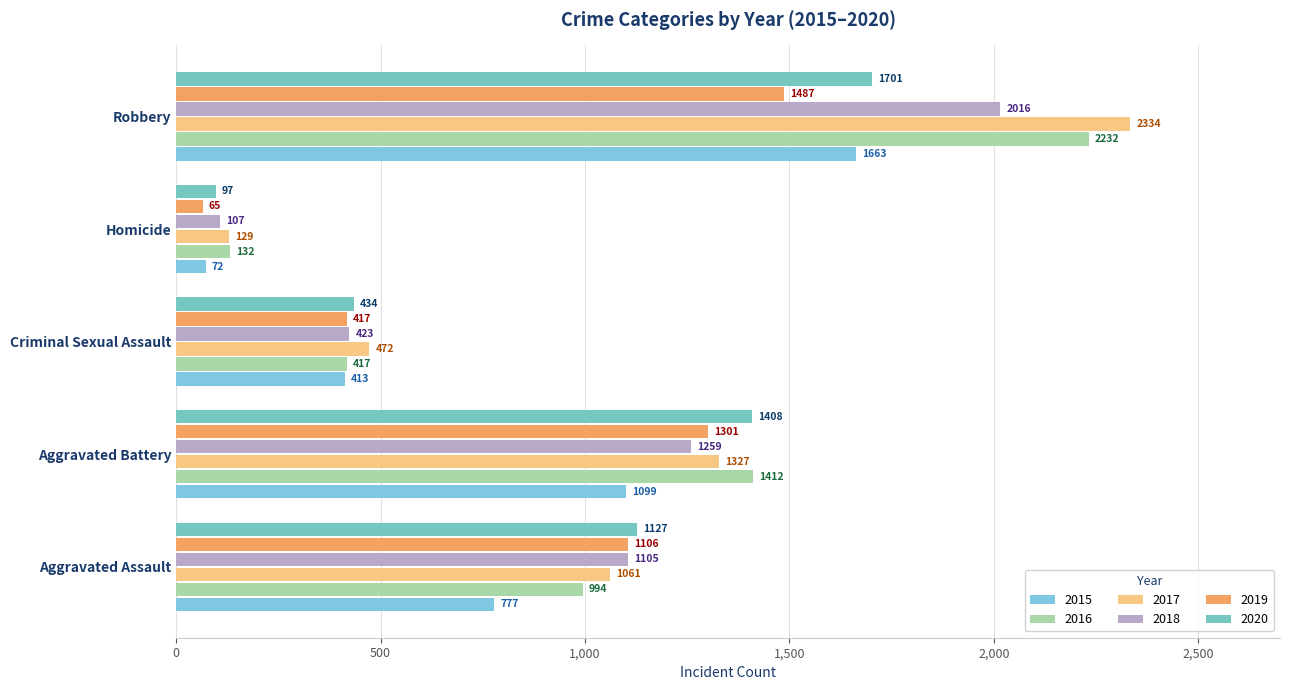

Reading left to right, what are all the values shown in this chart?

2015: Aggravated Assault=777	Aggravated Battery=1099	Criminal Sexual Assault=413	Homicide=72	Robbery=1663
2016: Aggravated Assault=994	Aggravated Battery=1412	Criminal Sexual Assault=417	Homicide=132	Robbery=2232
2017: Aggravated Assault=1061	Aggravated Battery=1327	Criminal Sexual Assault=472	Homicide=129	Robbery=2334
2018: Aggravated Assault=1105	Aggravated Battery=1259	Criminal Sexual Assault=423	Homicide=107	Robbery=2016
2019: Aggravated Assault=1106	Aggravated Battery=1301	Criminal Sexual Assault=417	Homicide=65	Robbery=1487
2020: Aggravated Assault=1127	Aggravated Battery=1408	Criminal Sexual Assault=434	Homicide=97	Robbery=1701